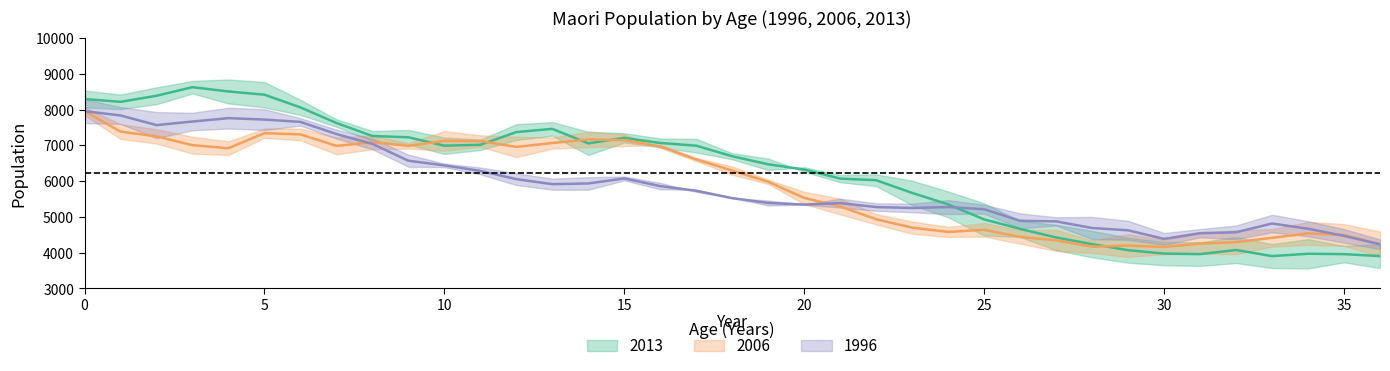

Count the number of data series in this chart.

3